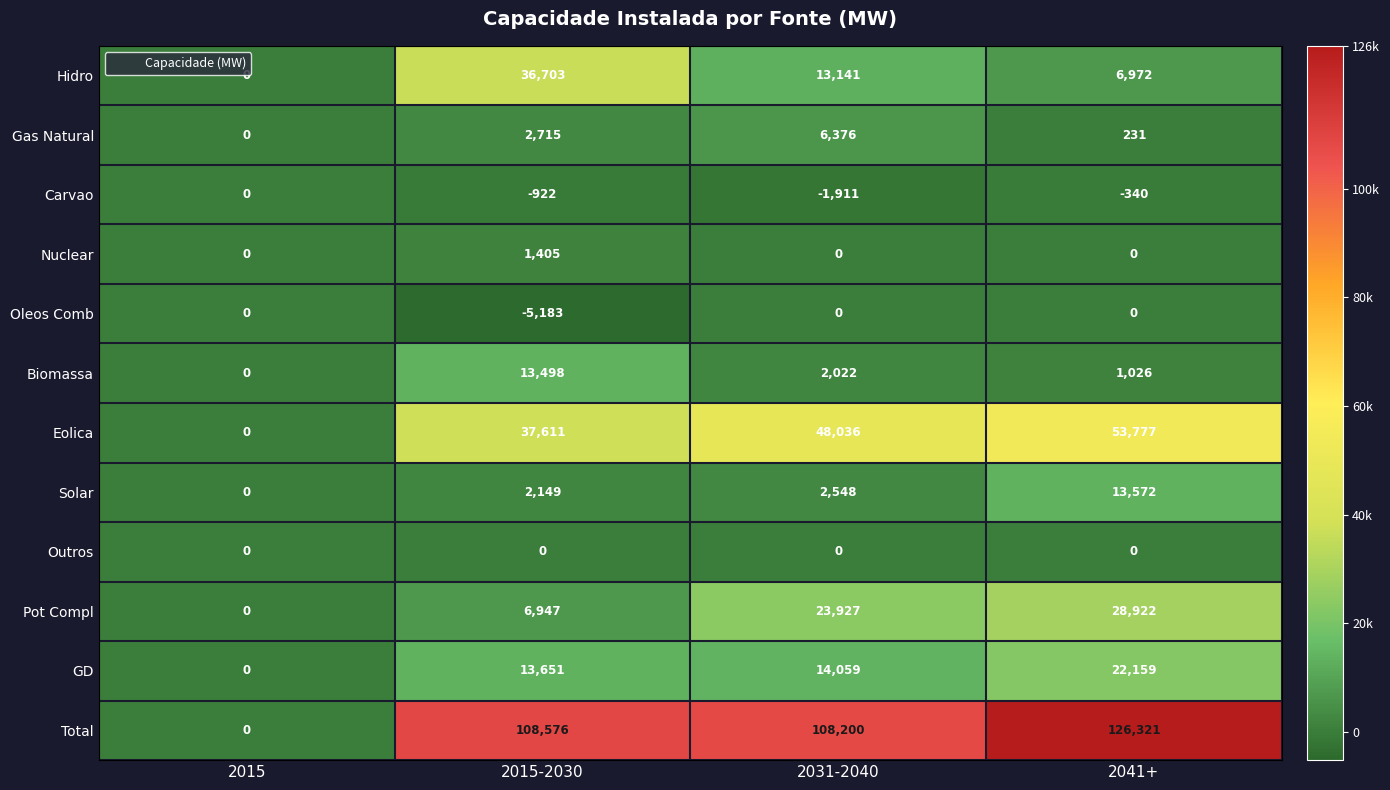

At which category does the chart reach its minimum across all series?

2015-2030